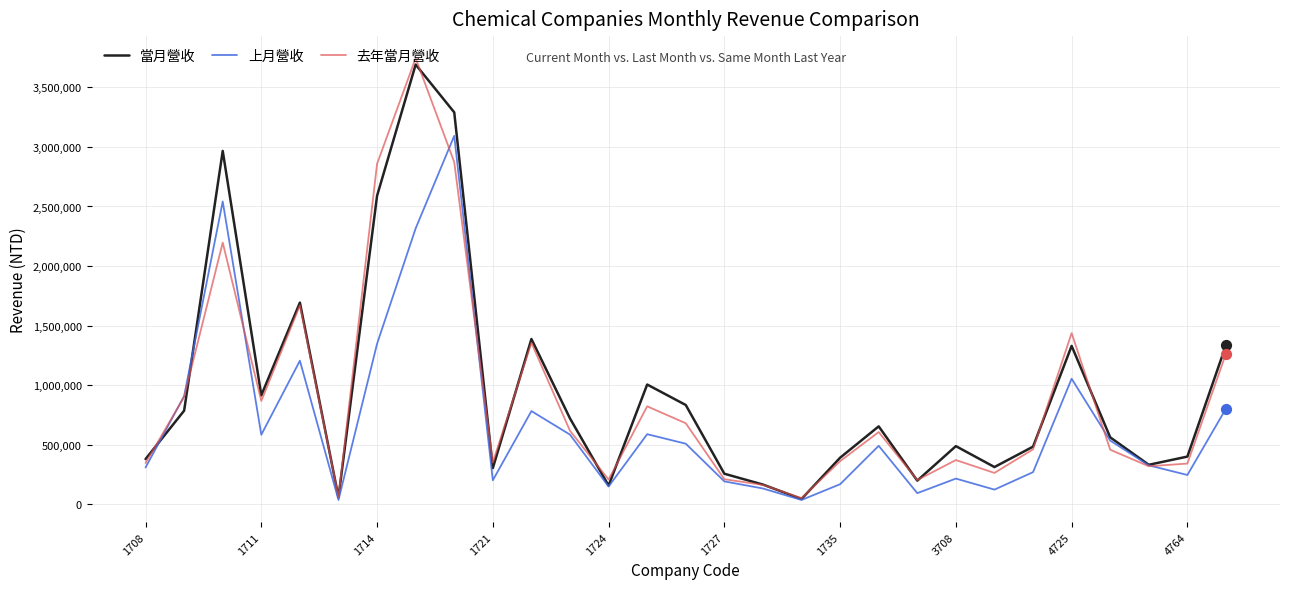

What are all the series names shown in the legend?

當月營收, 上月營收, 去年當月營收